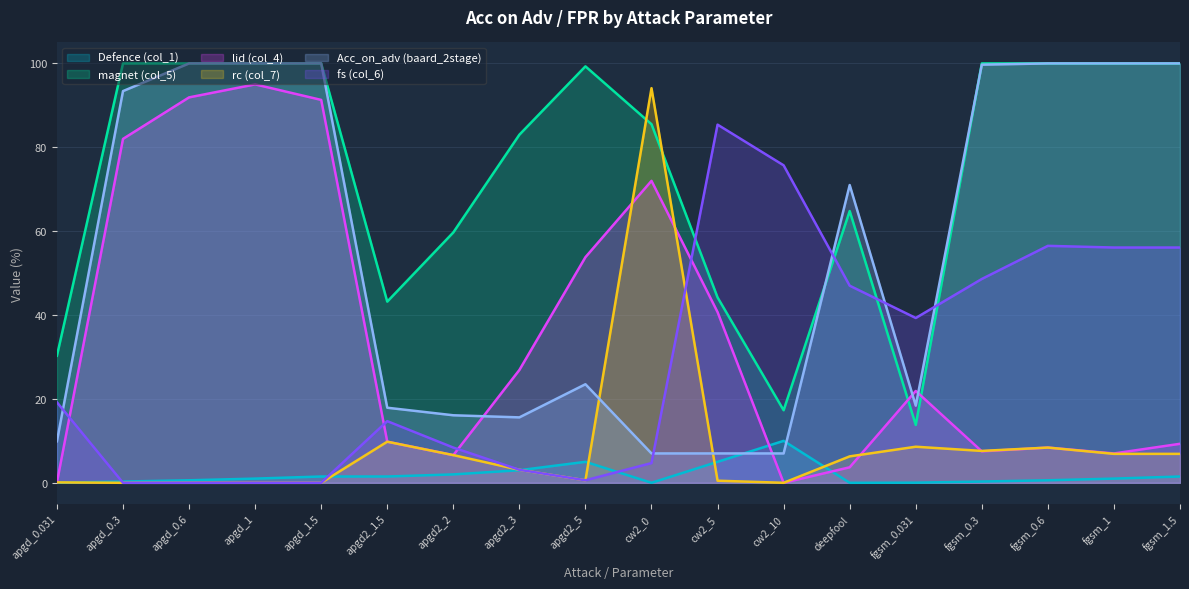

Where is fs (col_6) nearest to the value 42?

fgsm_0.031